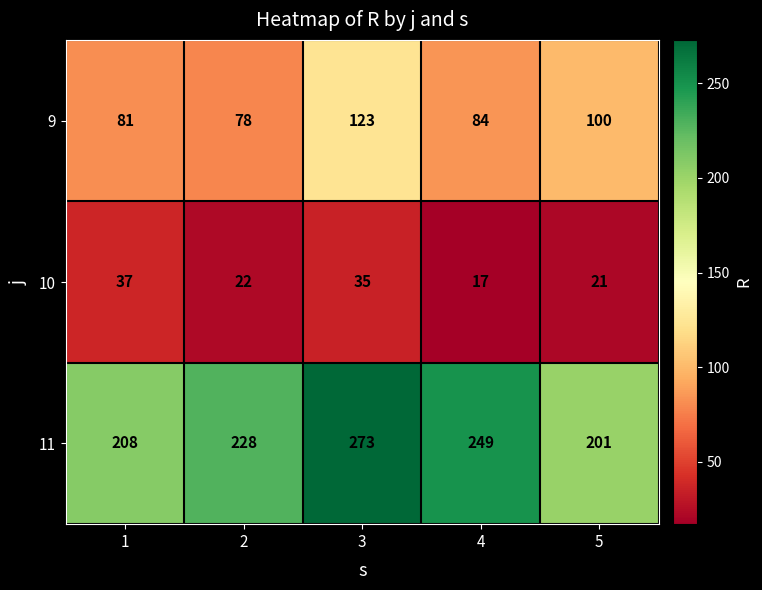

Which series has the largest range (max minus min)?

11